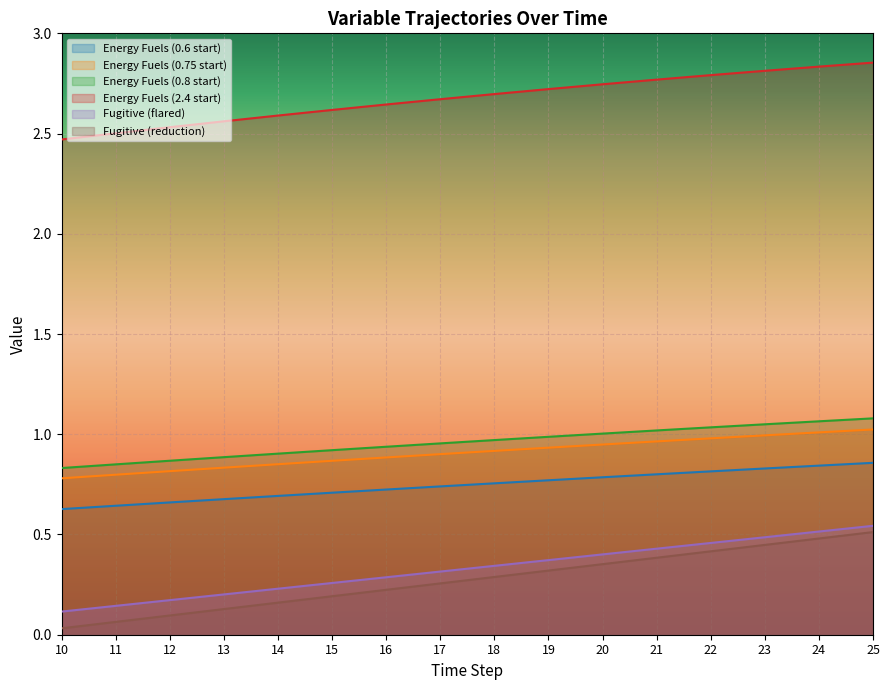

What value does the Fugitive (flared) series have at 24?

0.5